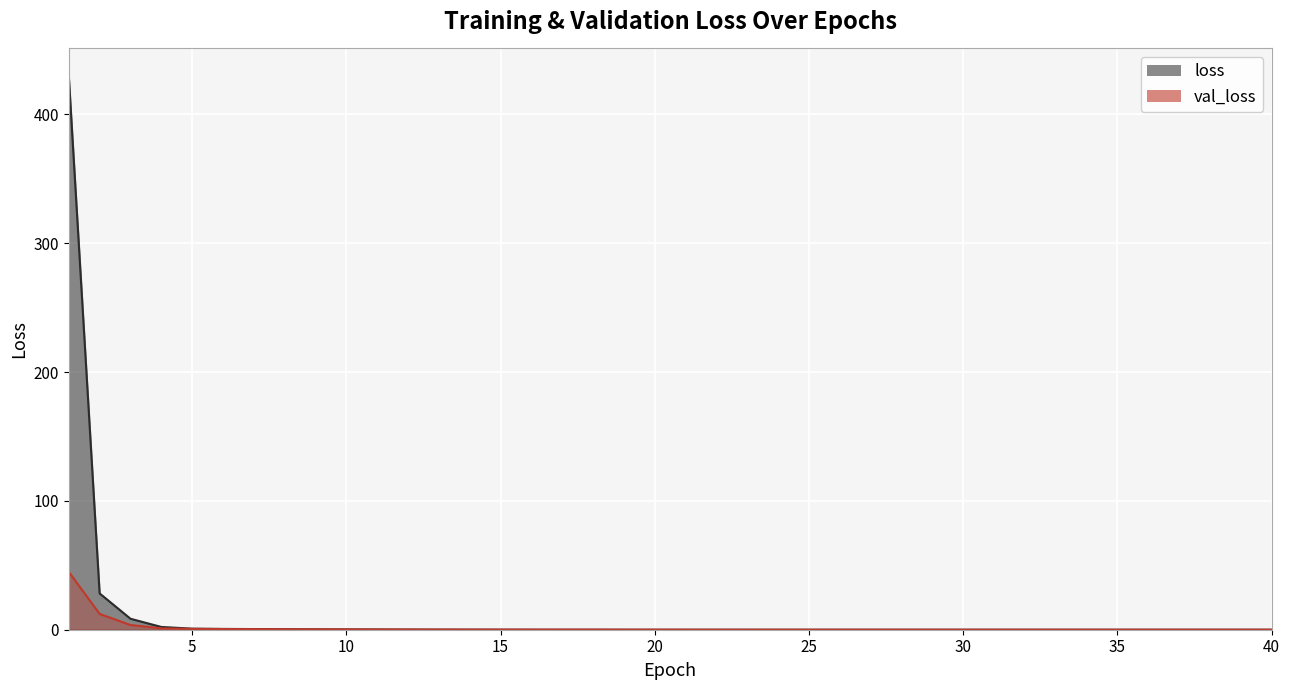

True or false: val_loss has a value of 0.0 at 38.

True